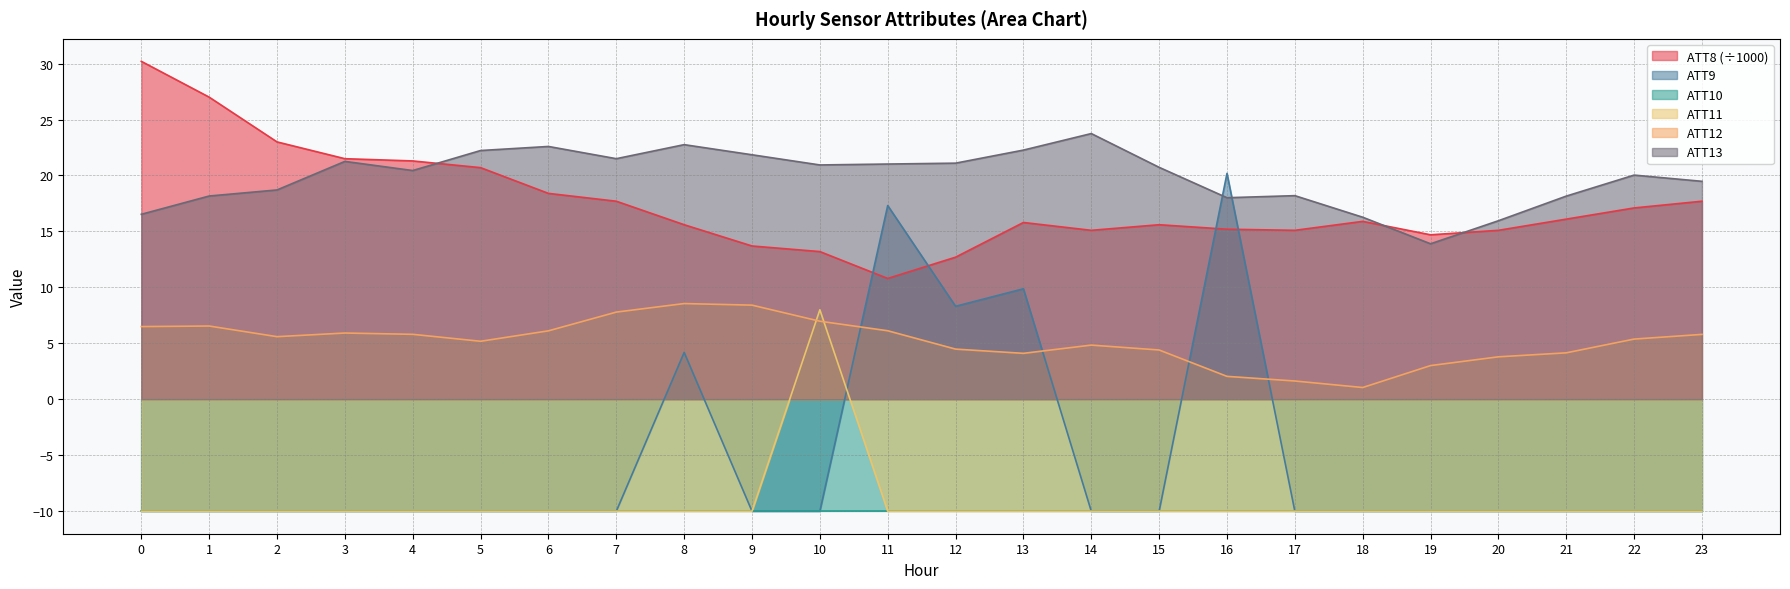

Where does the ATT13 series first go above 20?

3